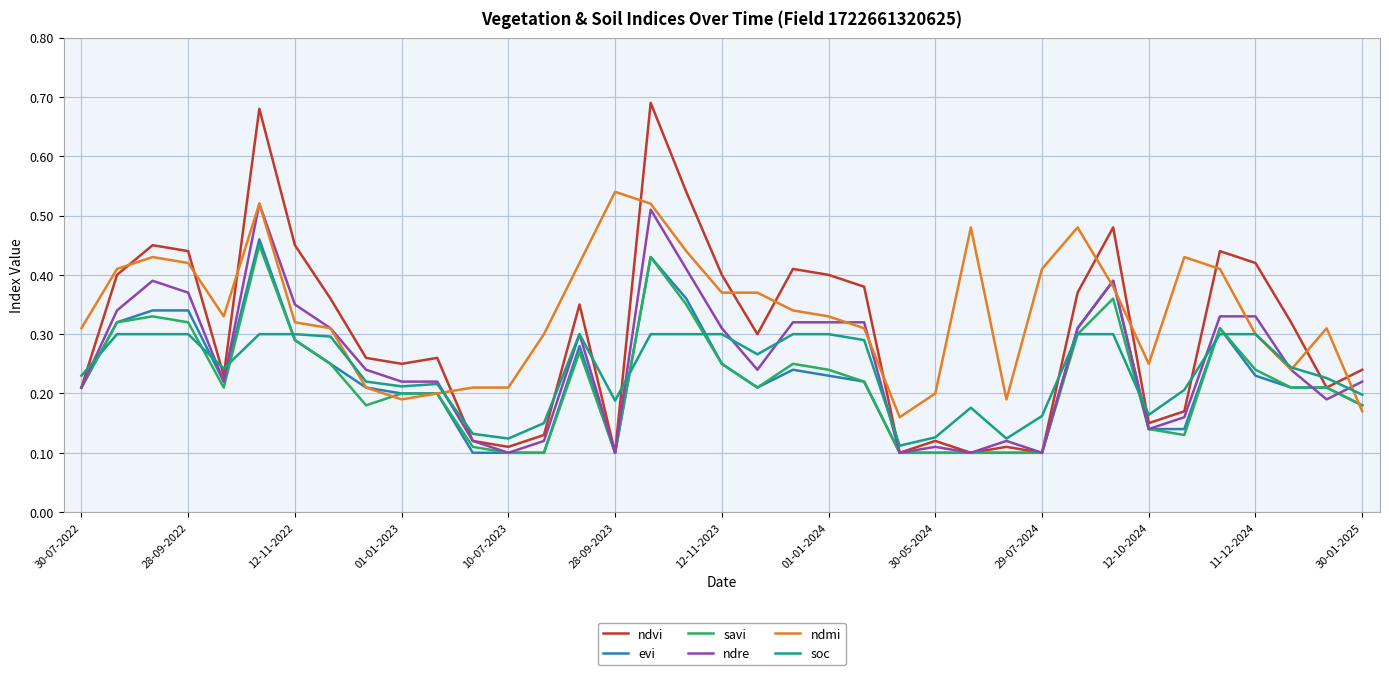

Count the ndvi values in the range 0 to 1.

37